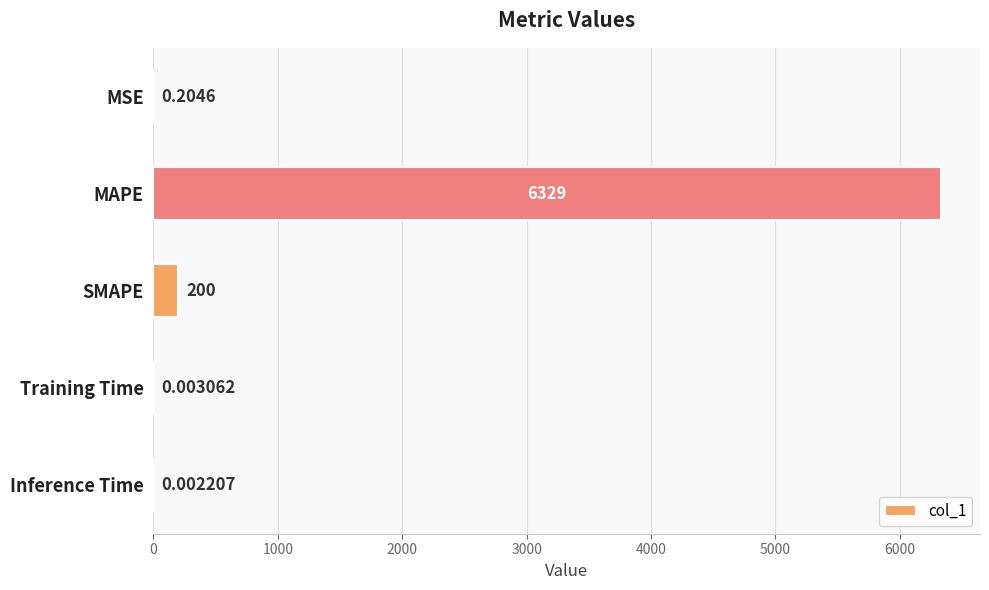

What is the greatest value displayed?

6329.3